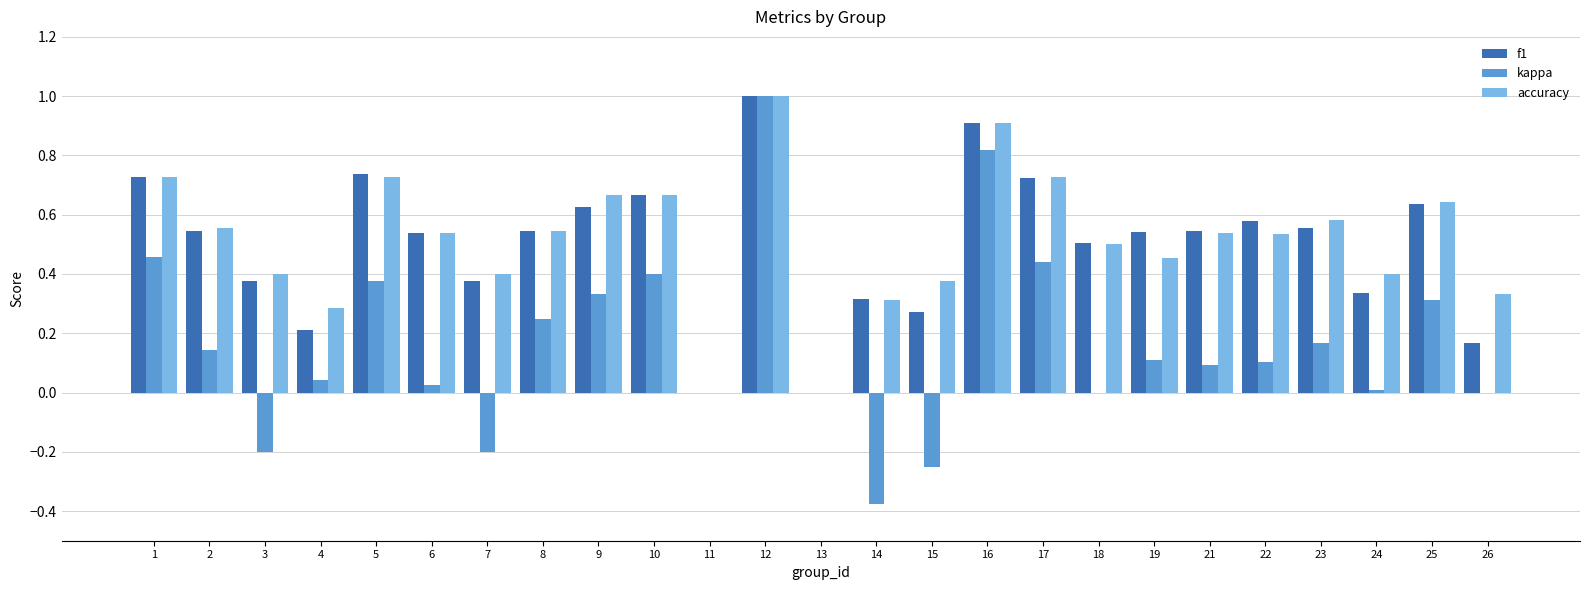

True or false: kappa has a value of 0.0 at 18.

True